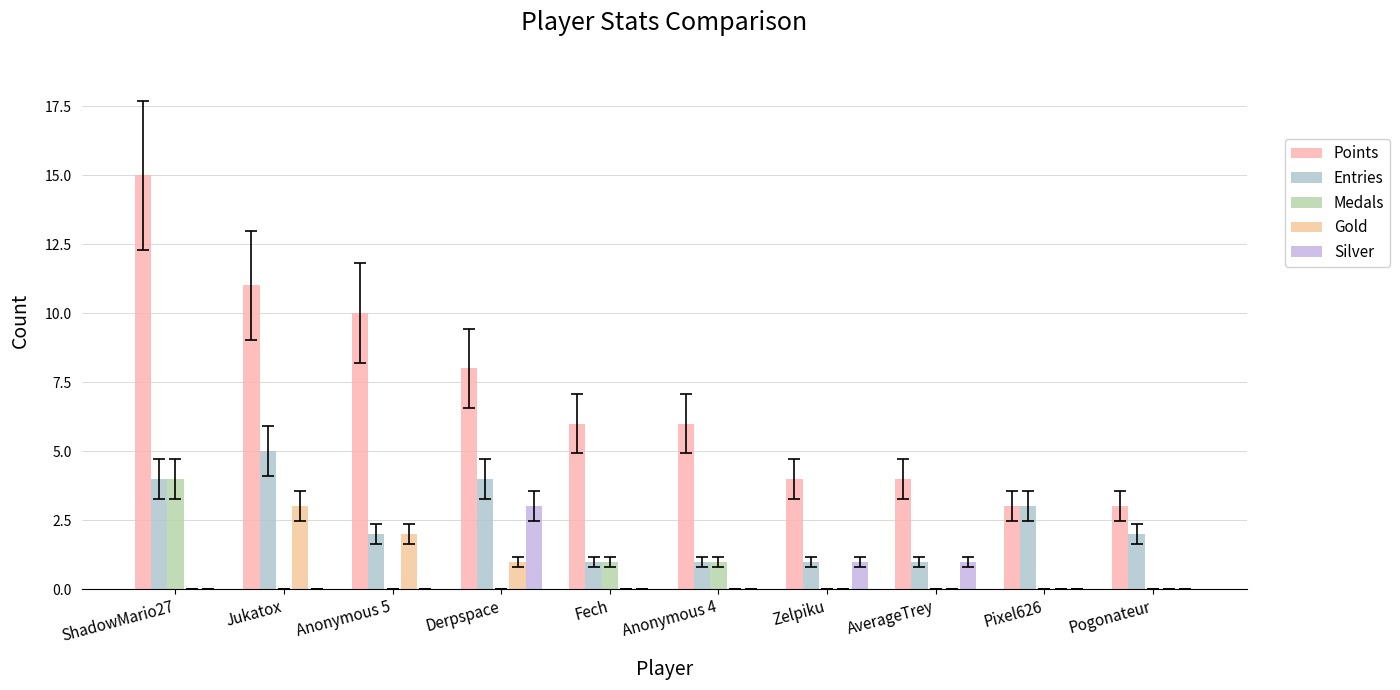

Count the Silver values in the range 0 to 1.

9